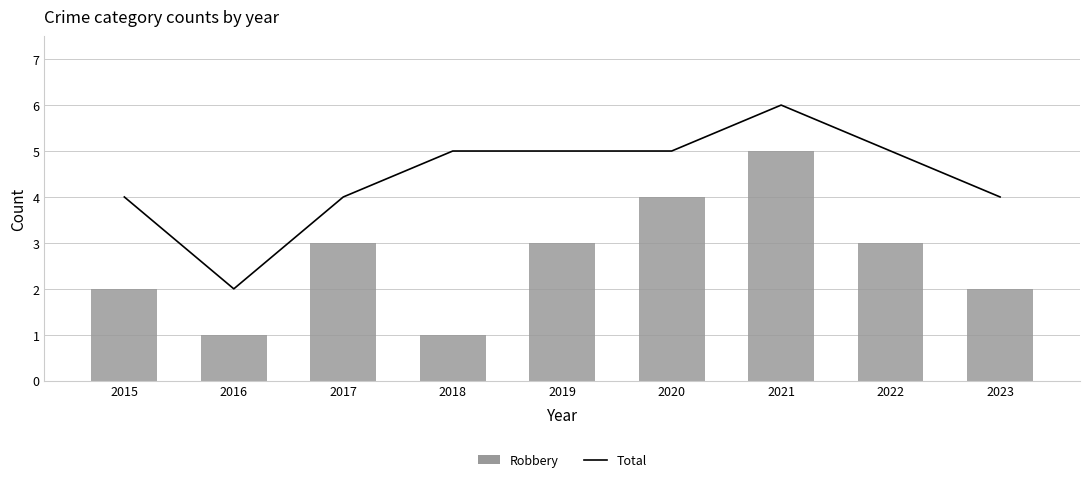

Which series has the largest total across all categories?

Total